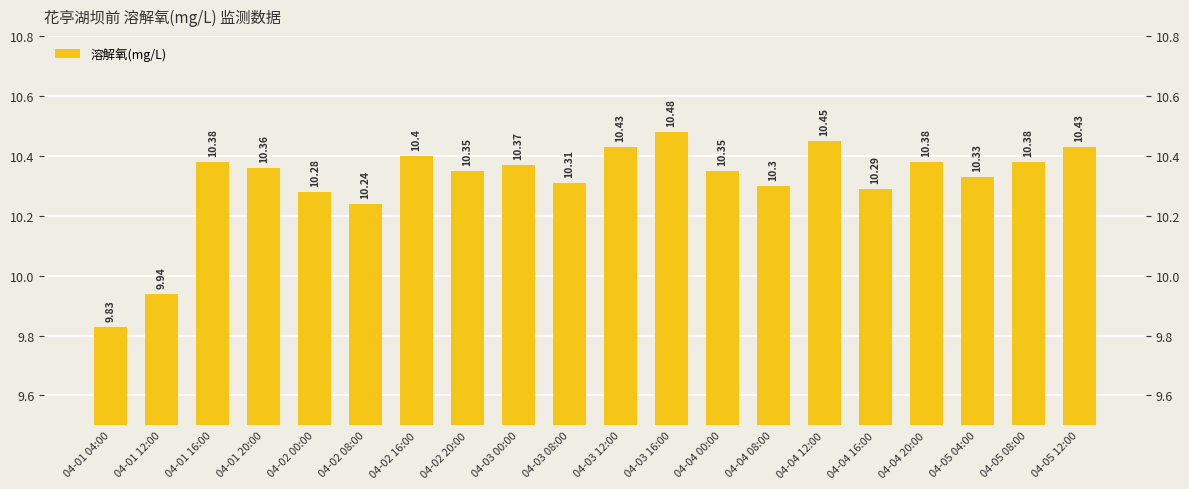

Reading right to left, what are all the values shown in this chart?

10.4	10.4	10.3	10.4	10.3	10.4	10.3	10.3	10.5	10.4	10.3	10.4	10.3	10.4	10.2	10.3	10.4	10.4	9.9	9.8